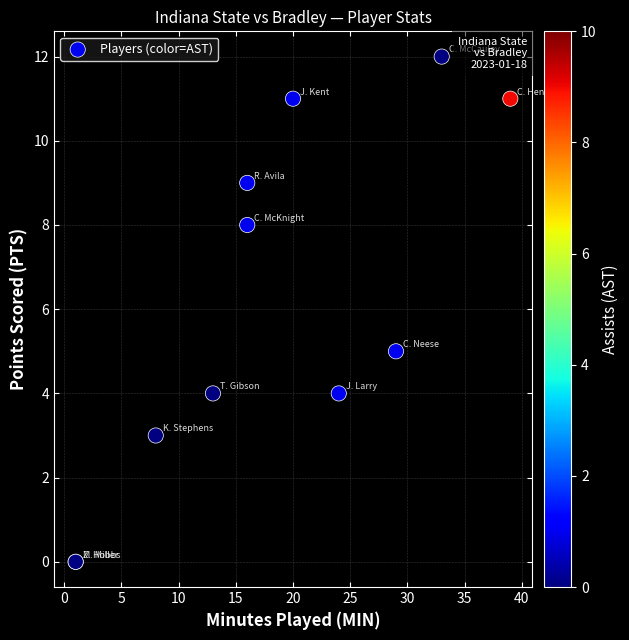

What Y value in the scatter plot is closest to 6?

5